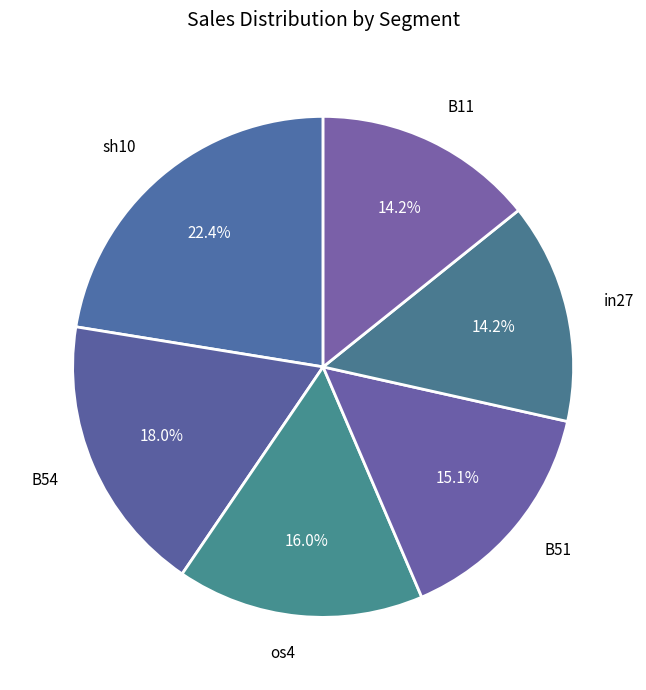

To the nearest percent, what is the combined percentage of B11 and B54?

32%